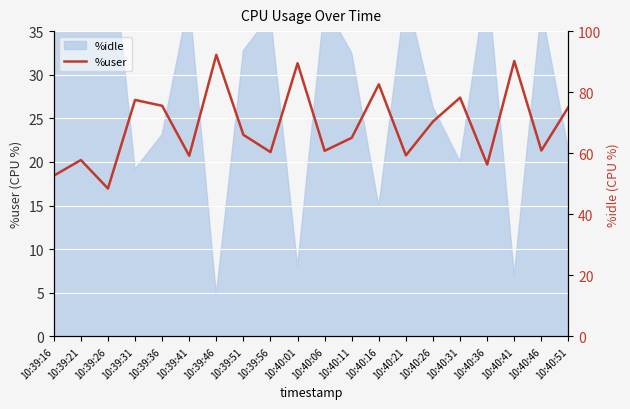

Where is the first local minimum?

10:39:26